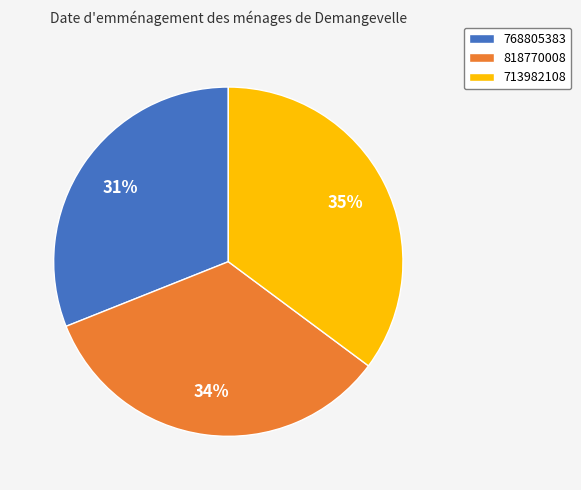

Is the sum of 768805383 and 818770008 greater than half?

Yes